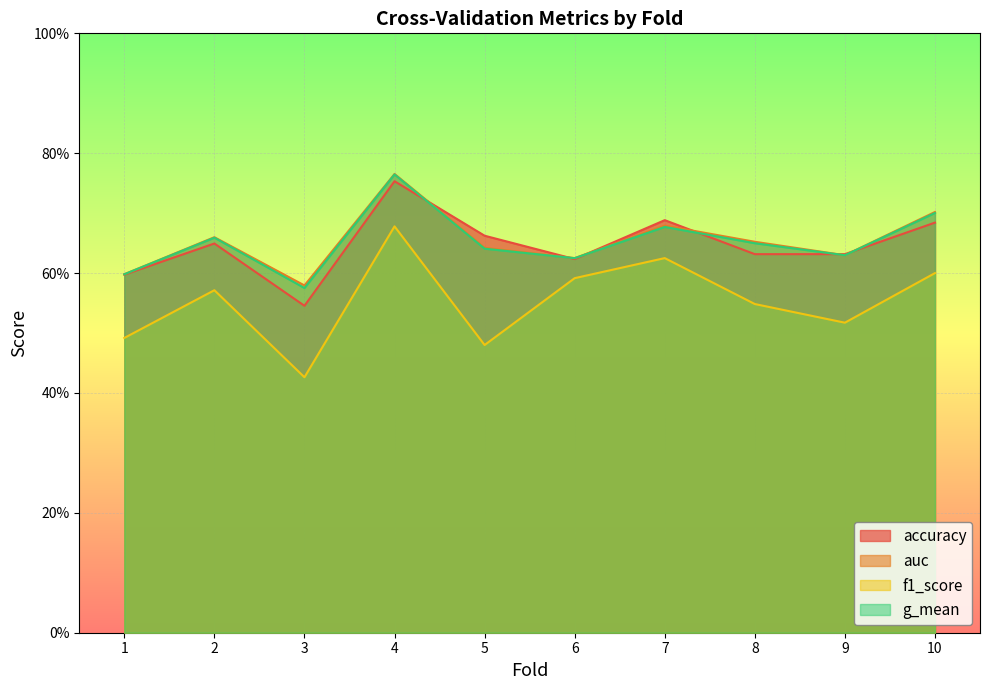

Which series changed the most between 9 and 10?

f1_score